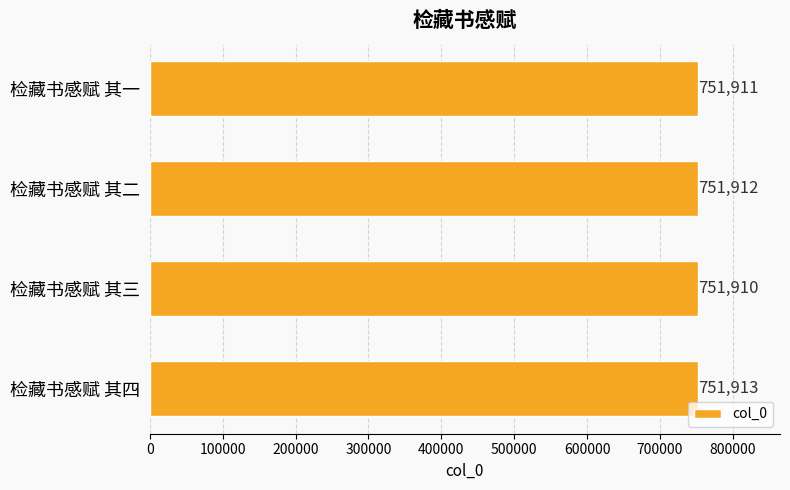

What is the label of the 4th bar from the top?

检藏书感赋 其四